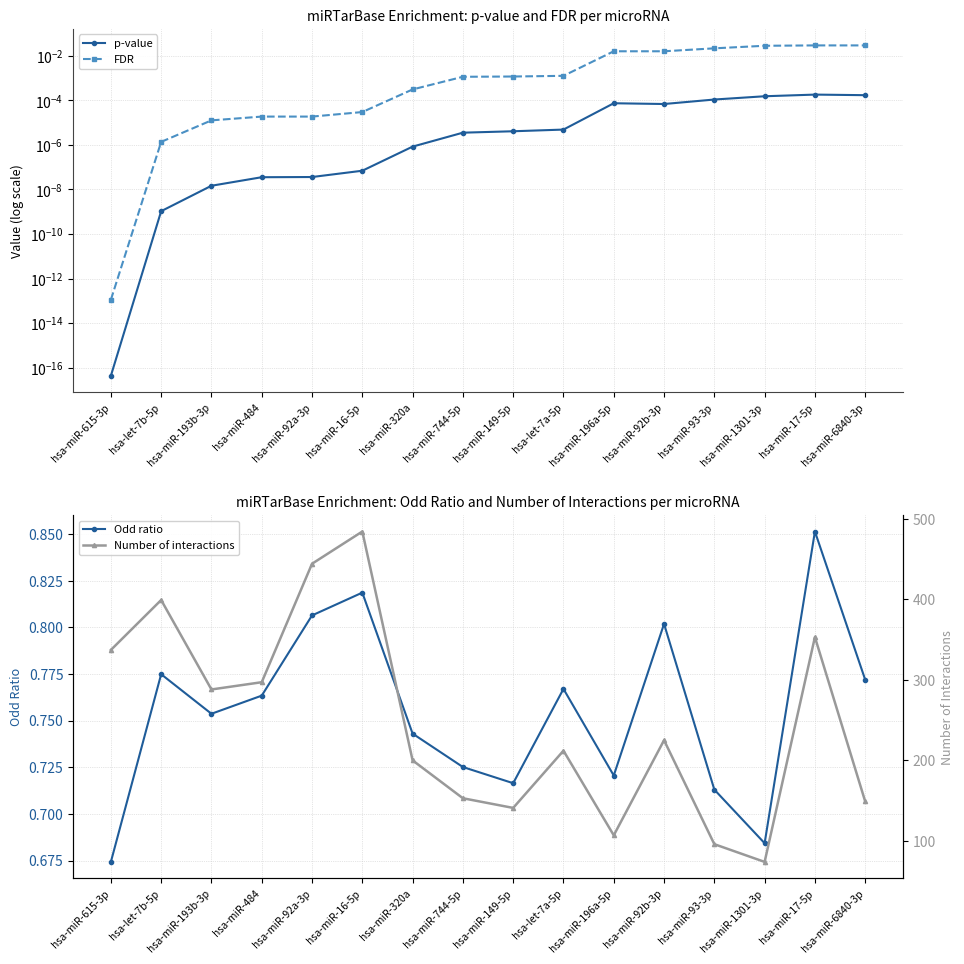

Rank the series at hsa-miR-1301-3p from highest to lowest value.

Number of interactions, Odd ratio, FDR, p-value